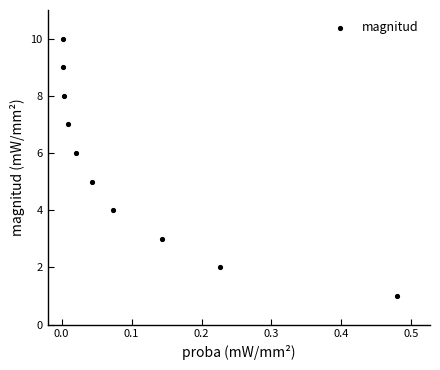

What is the average Y value?

6